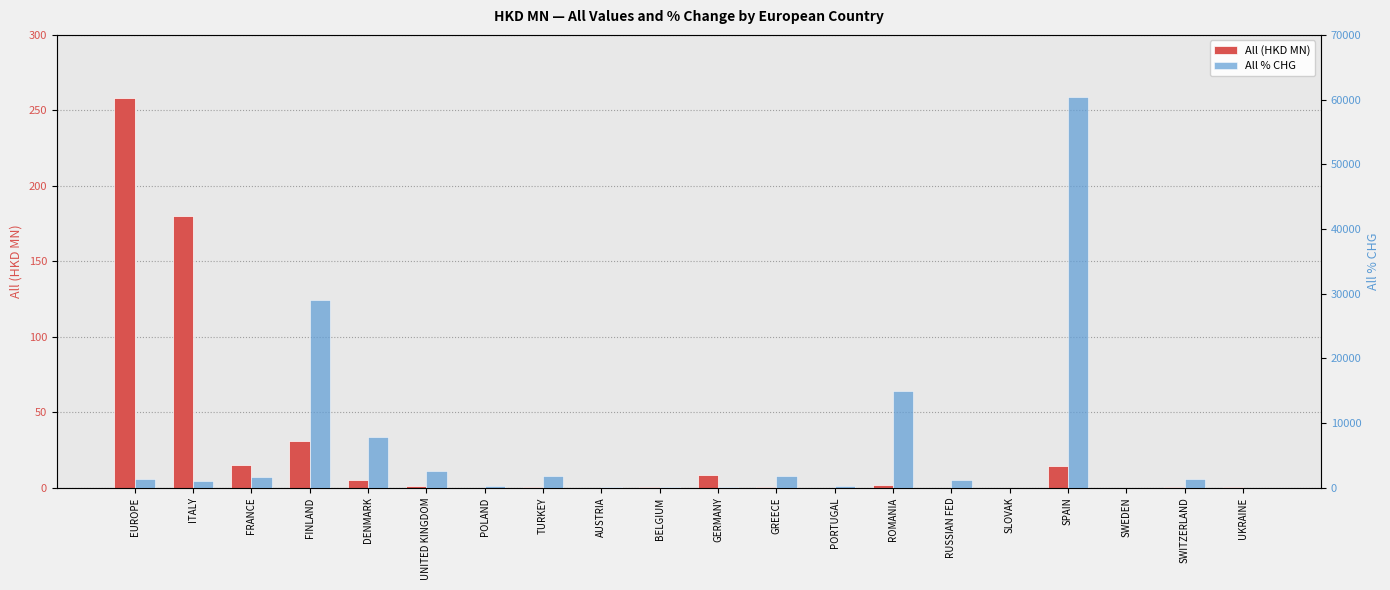

How many values in the All % CHG series are below 1380?

10